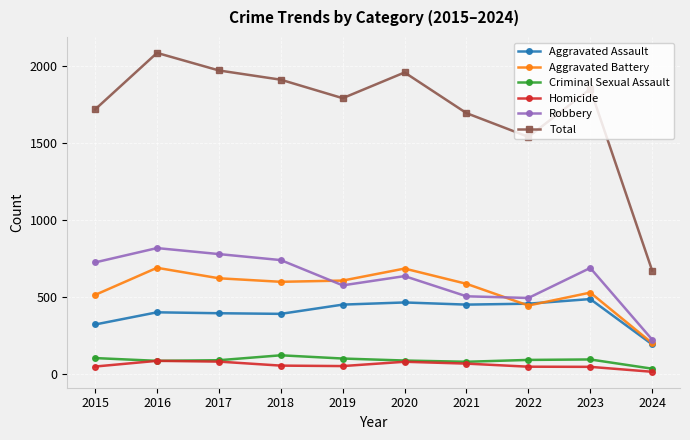

True or false: Aggravated Assault has more than 0 points higher than both neighbors.

True